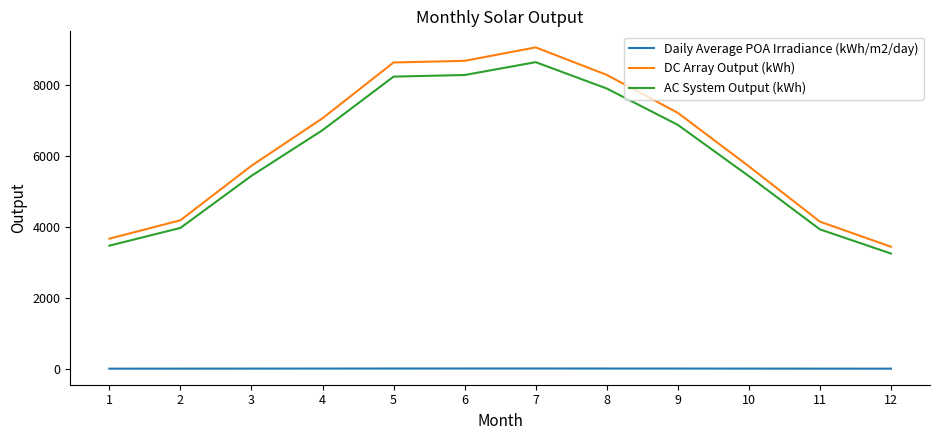

What are all the series names shown in the legend?

Daily Average POA Irradiance (kWh/m2/day), DC Array Output (kWh), AC System Output (kWh)